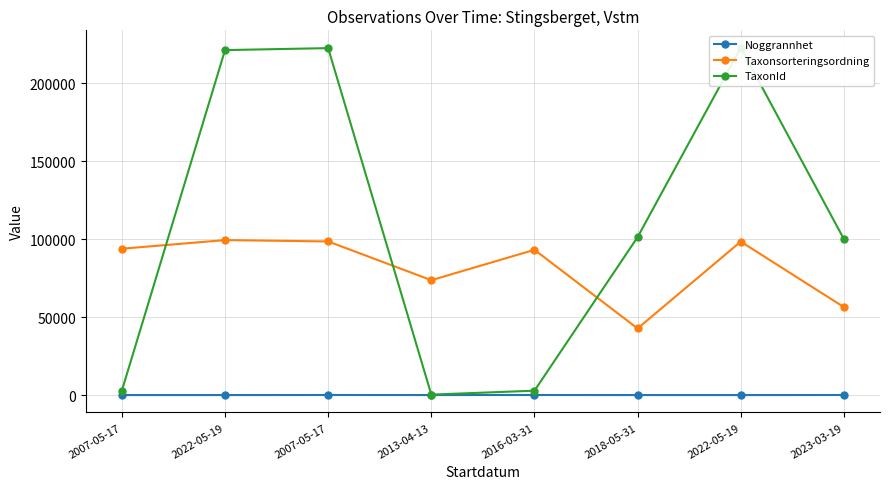

Is this an area chart (filled region under the line)?

No